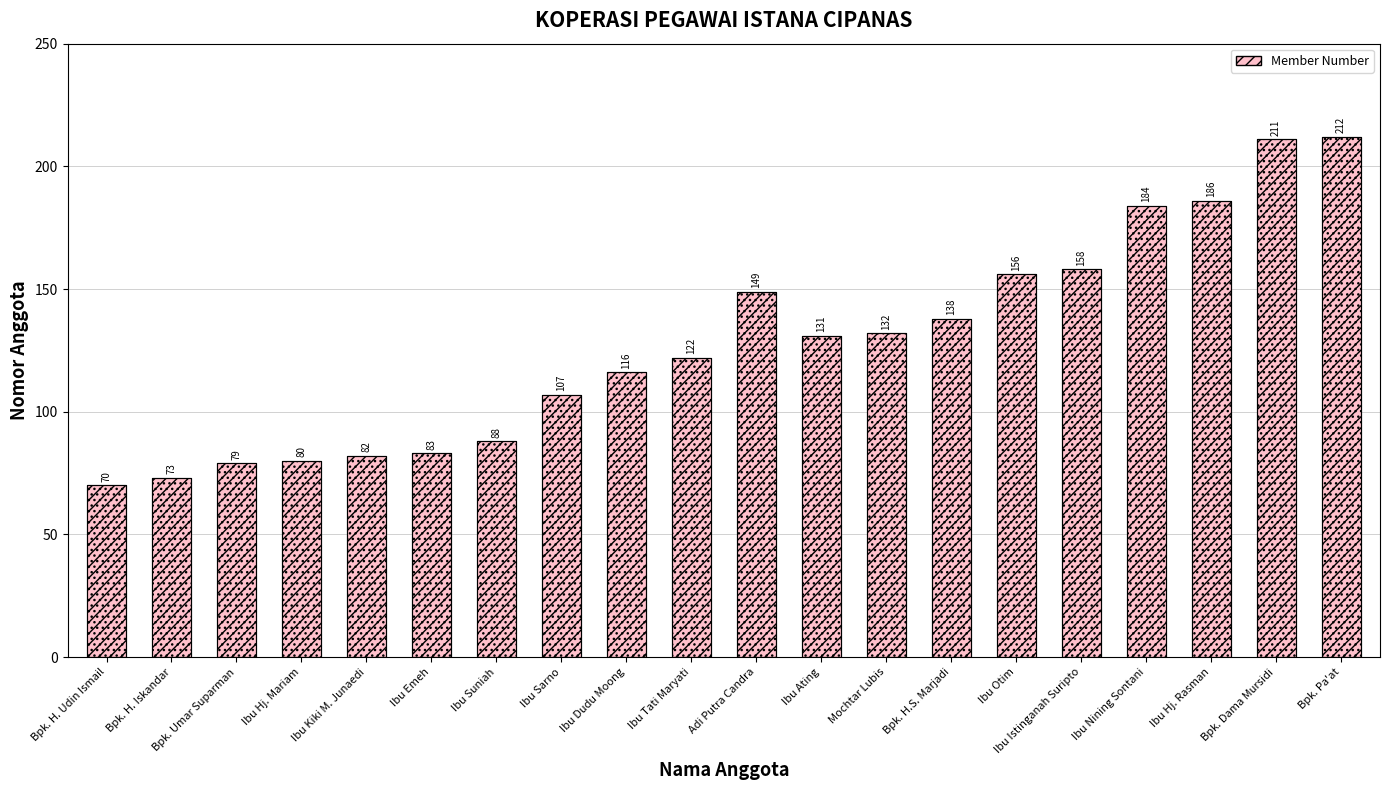

How many bars are there in total?

20